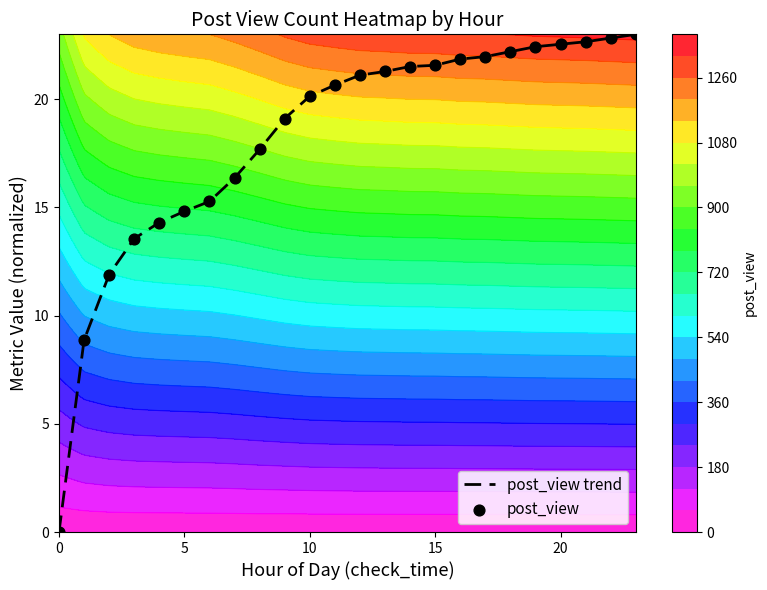

At how many categories does at least one series exceed 4?

23